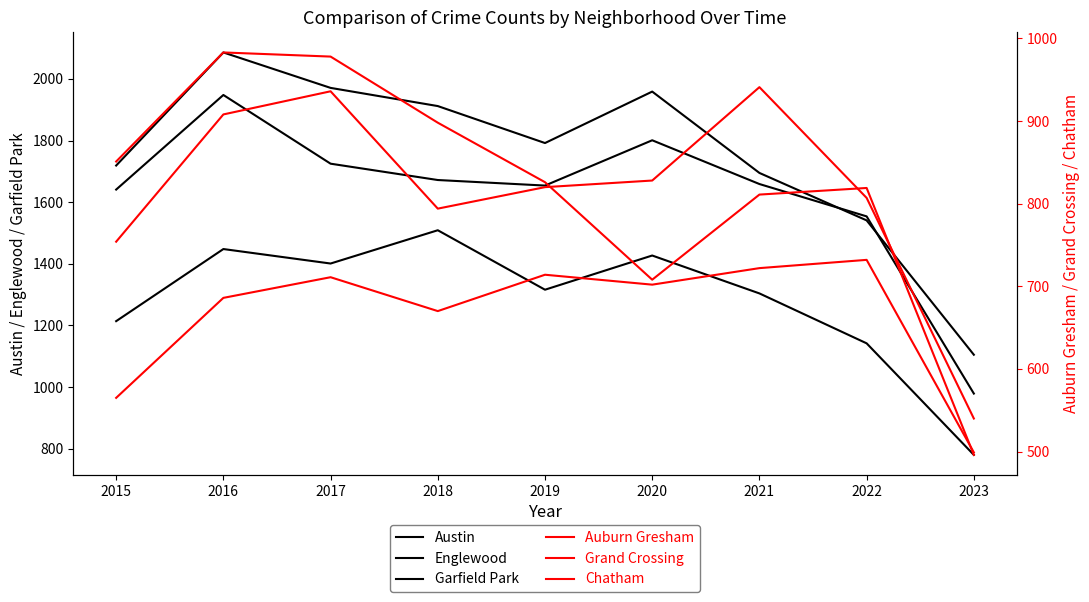

At how many categories does at least one series exceed 1222?

8